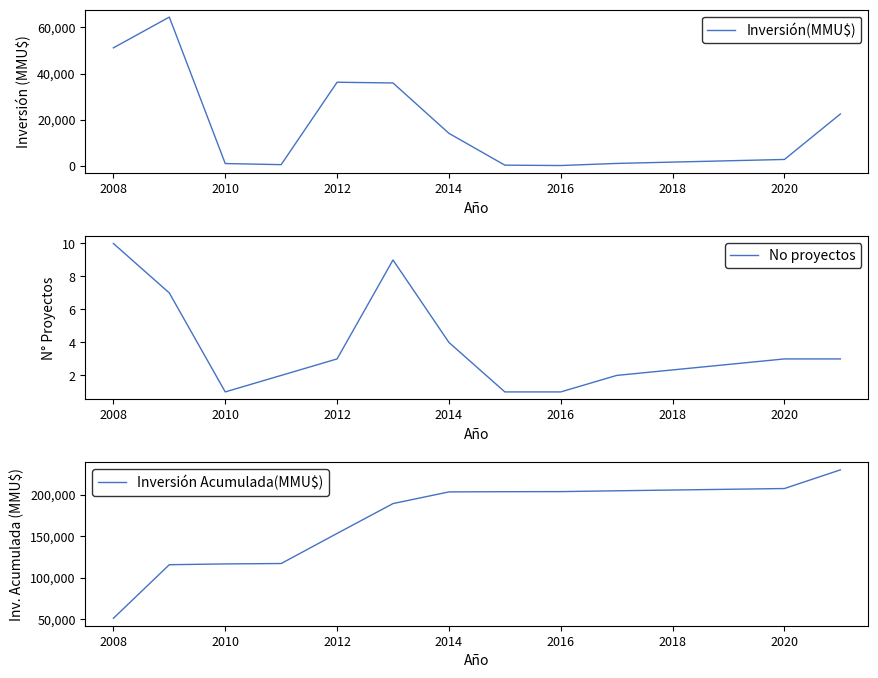

What is the difference between the maximum and minimum values in the Inversión Acumulada(MMU$) series?

178576